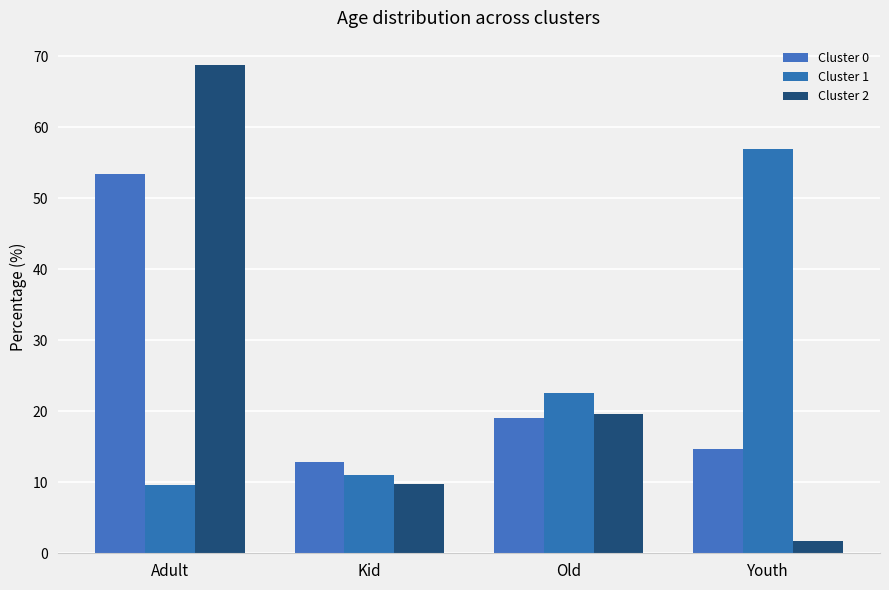

Which series has the largest range (max minus min)?

Cluster 2